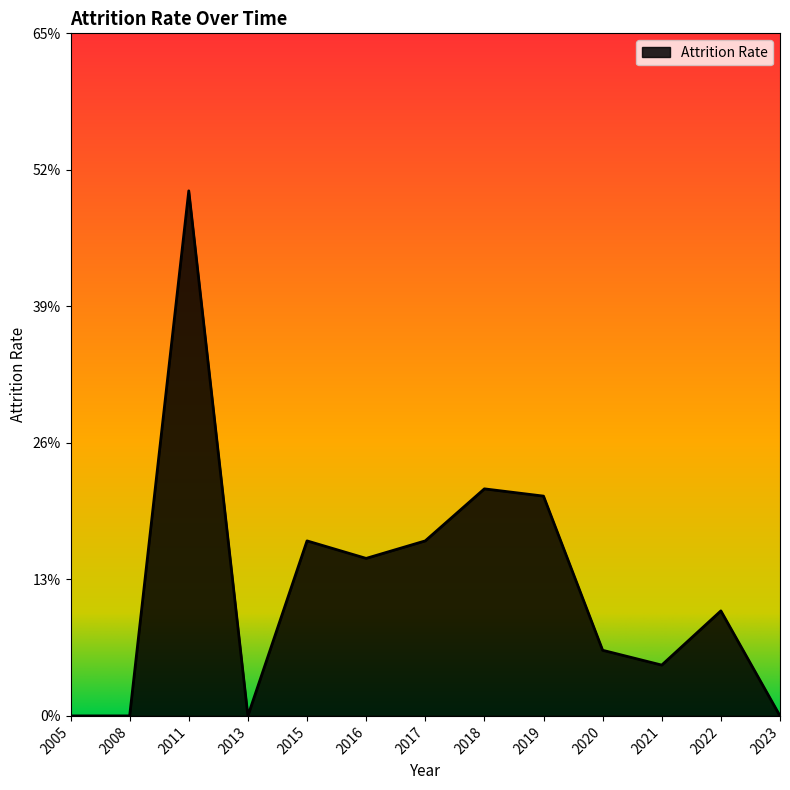

Does the chart display data point markers on the line(s)?

No